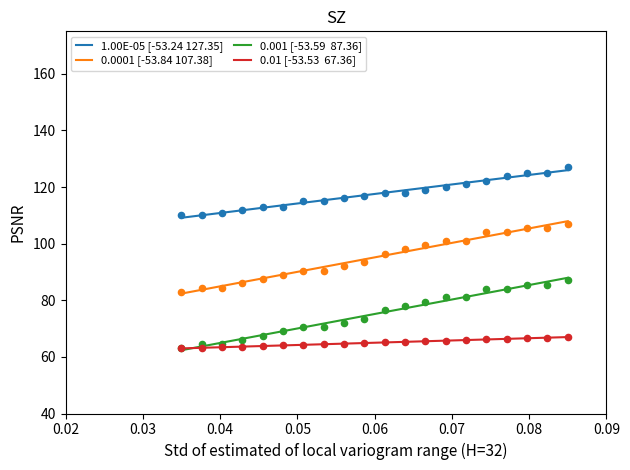

Which series has the largest total across all categories?

1.00E-05 [-53.24 127.35]